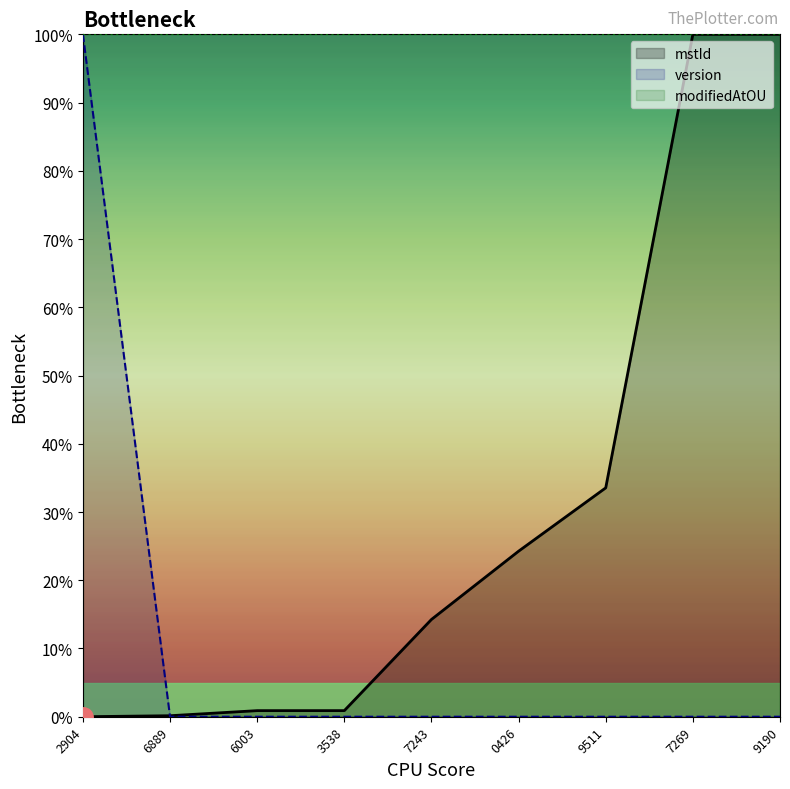

How many lines are shown in the chart?

2